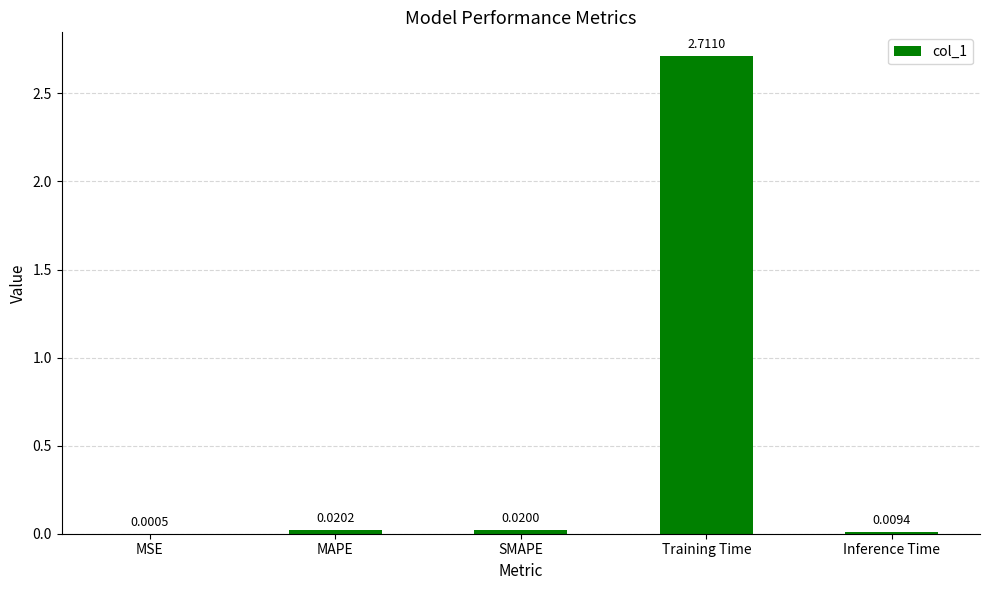

Which label corresponds to the largest value in the chart?

Training Time